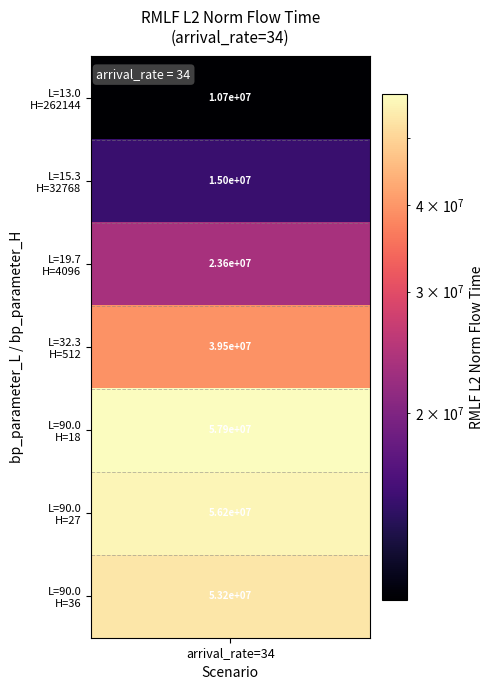

Reading left to right, list all the values displayed in this chart.

10729592.5	14970466.0	23568621.4	39521934.6	57928593.6	56239048.2	53241985.9